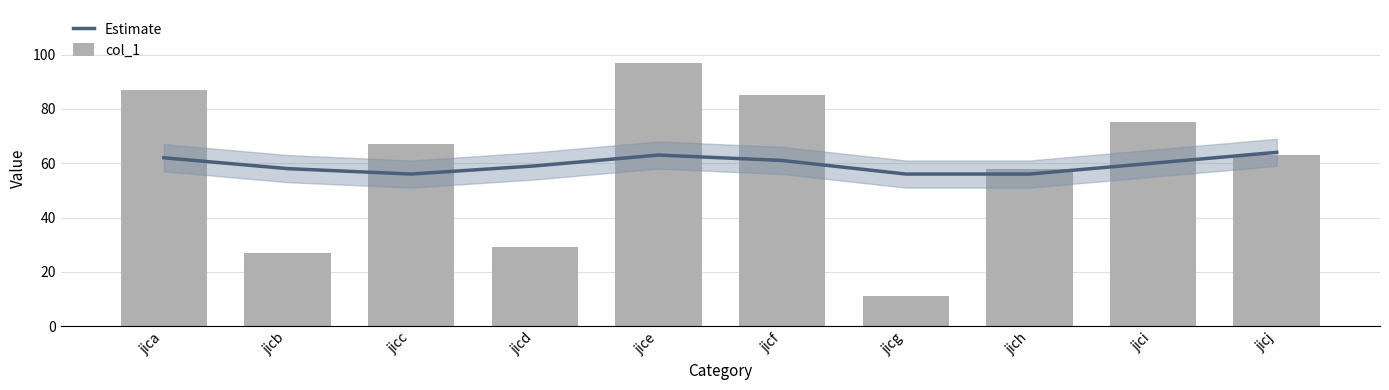

How many groups of bars are there?

10